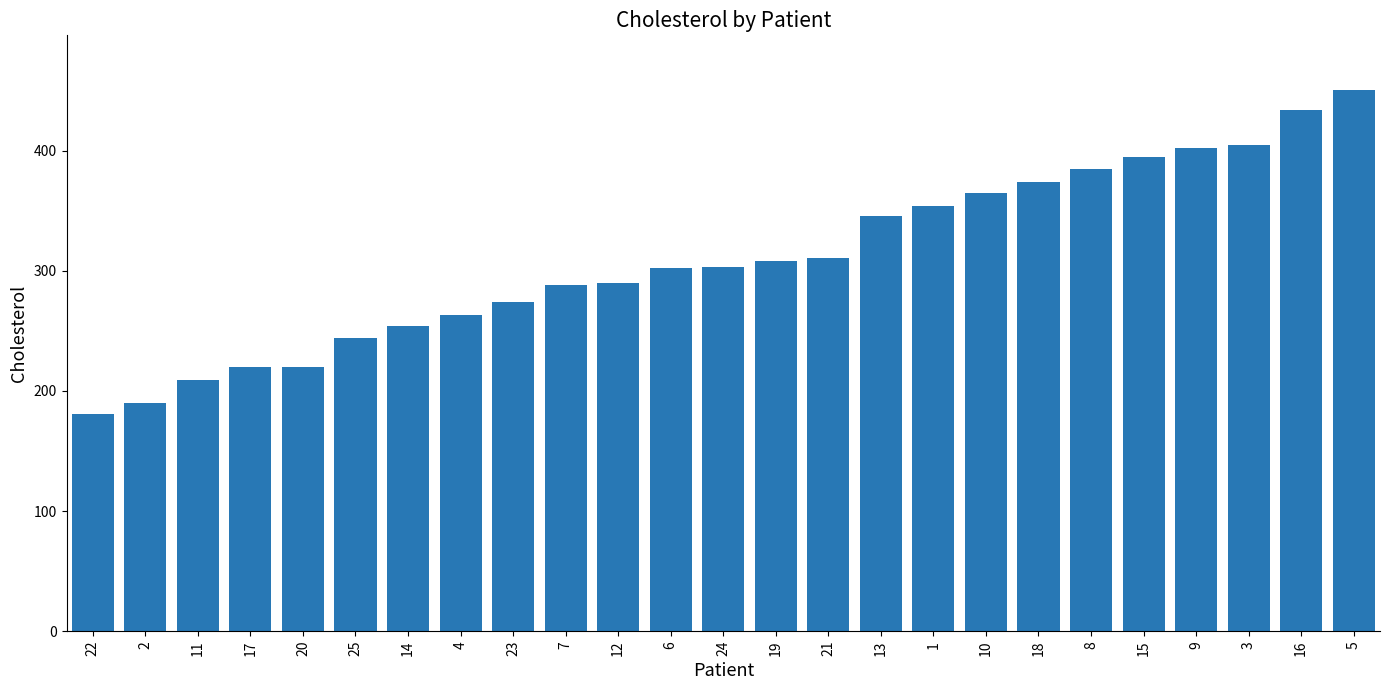

What is the change in value from 23 to 13?

+72